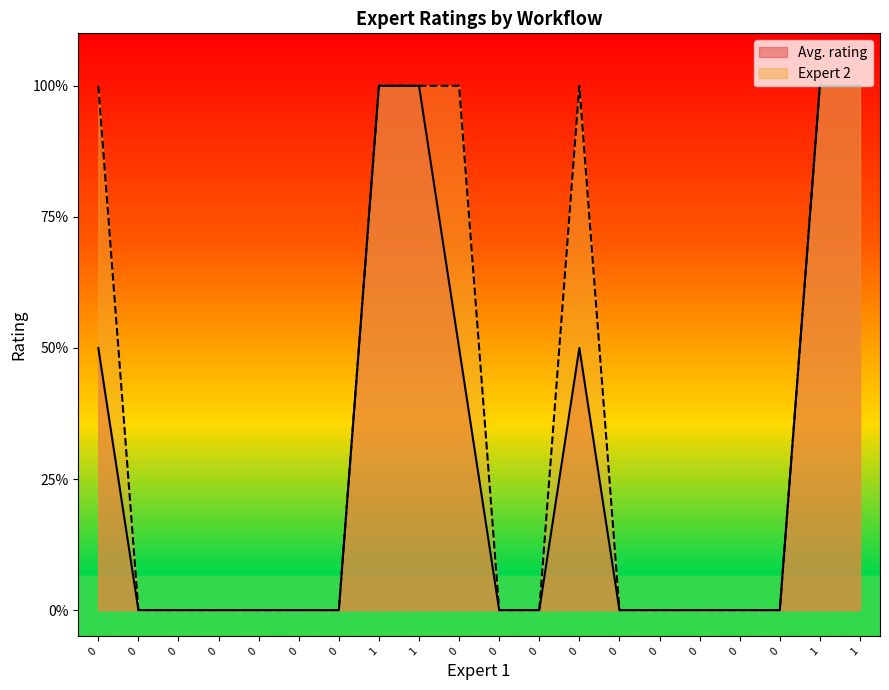

List the labels in order of Avg. rating value, smallest first.

0, 0, 0, 0, 0, 0, 0, 0, 0, 0, 0, 0, 0, 0, 0, 0, 1, 1, 1, 1